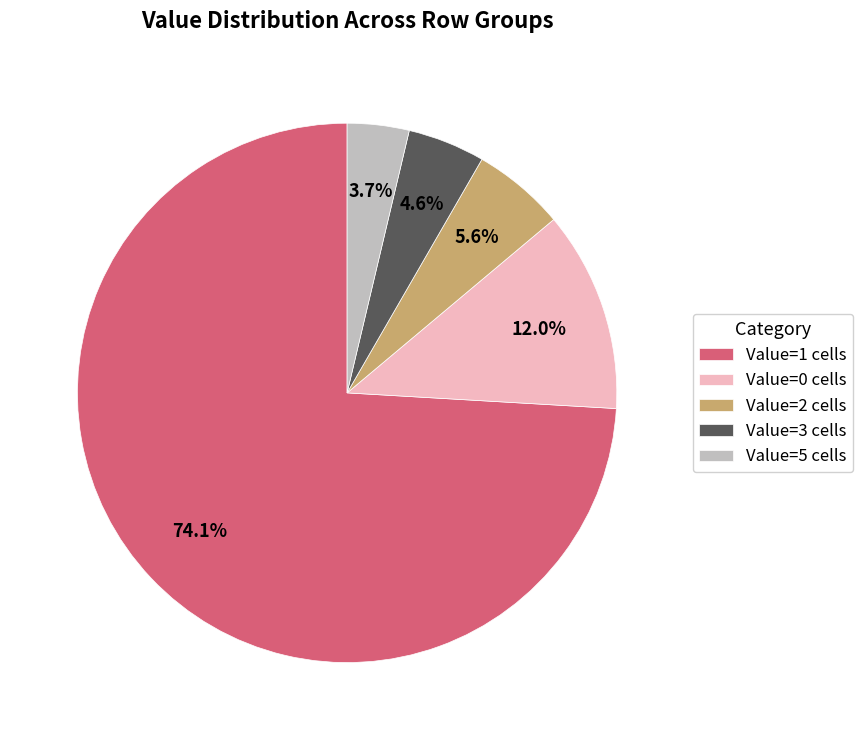

Rank the categories by value from highest to lowest.

Value=1 cells, Value=0 cells, Value=2 cells, Value=3 cells, Value=5 cells